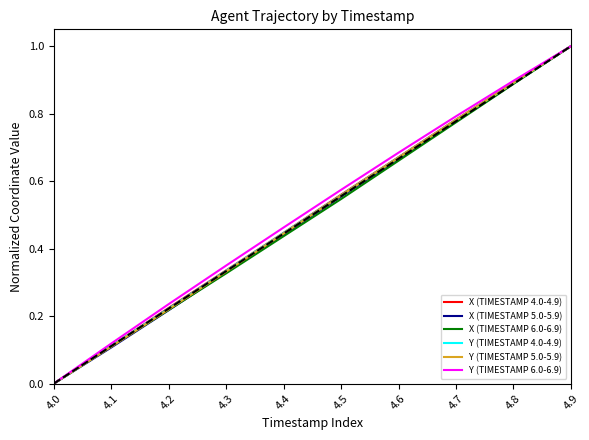

Does the chart display data point markers on the line(s)?

No